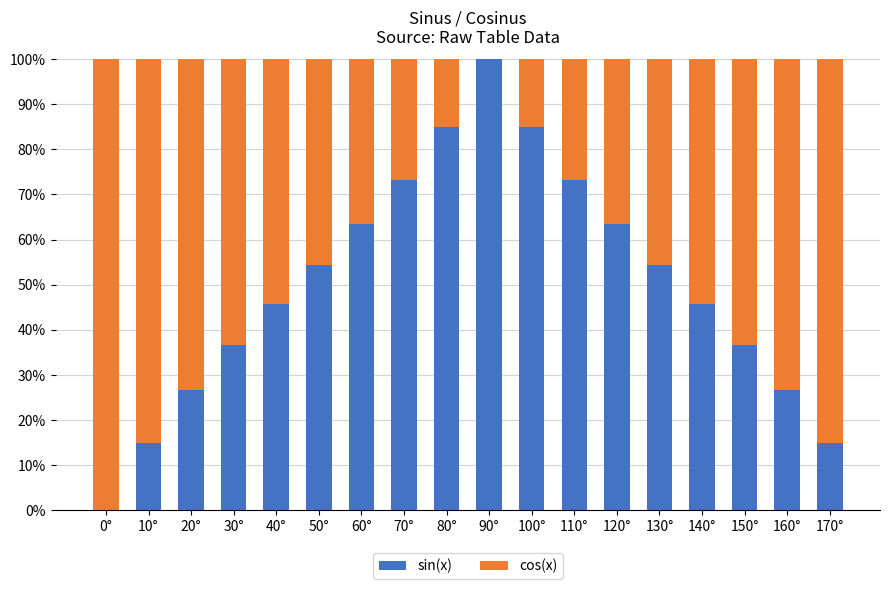

What is the total value across all series at 60°?

100.0